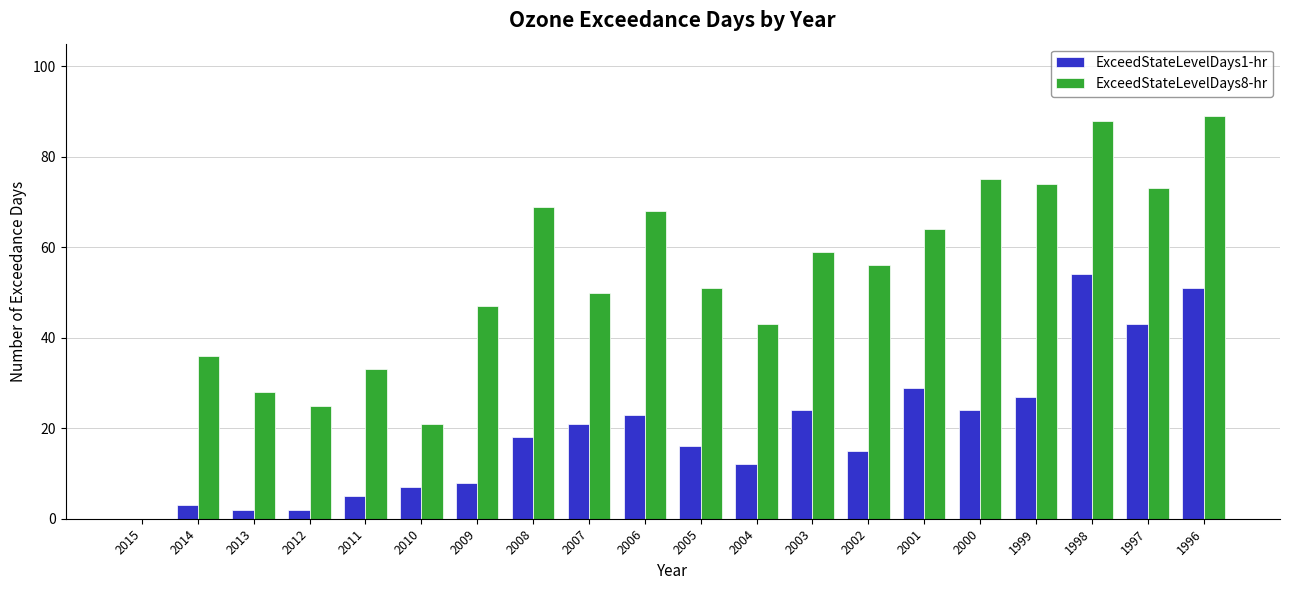

What is the maximum value shown in the chart?

89